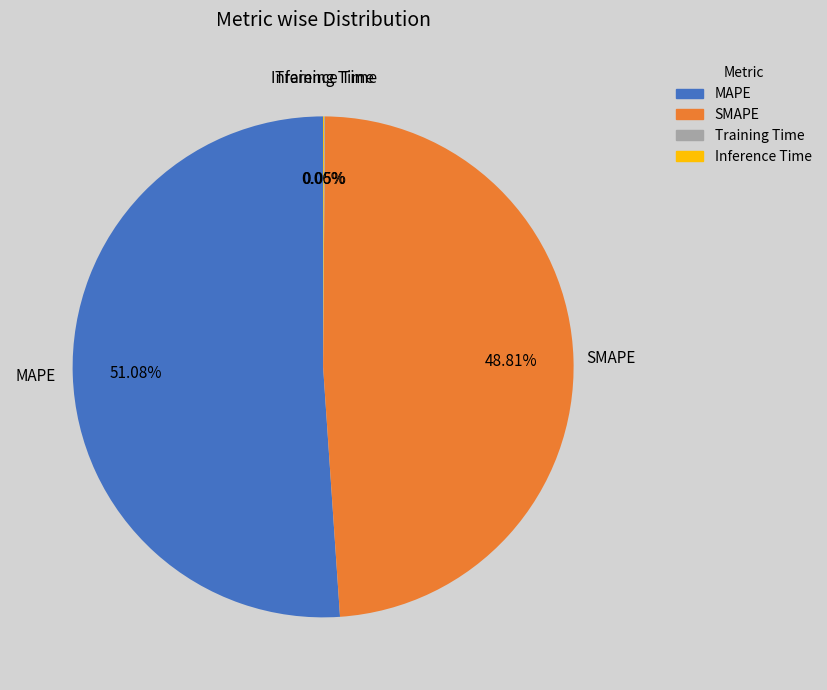

To the nearest percent, what is the difference between the largest and smallest slice percentages?

51%